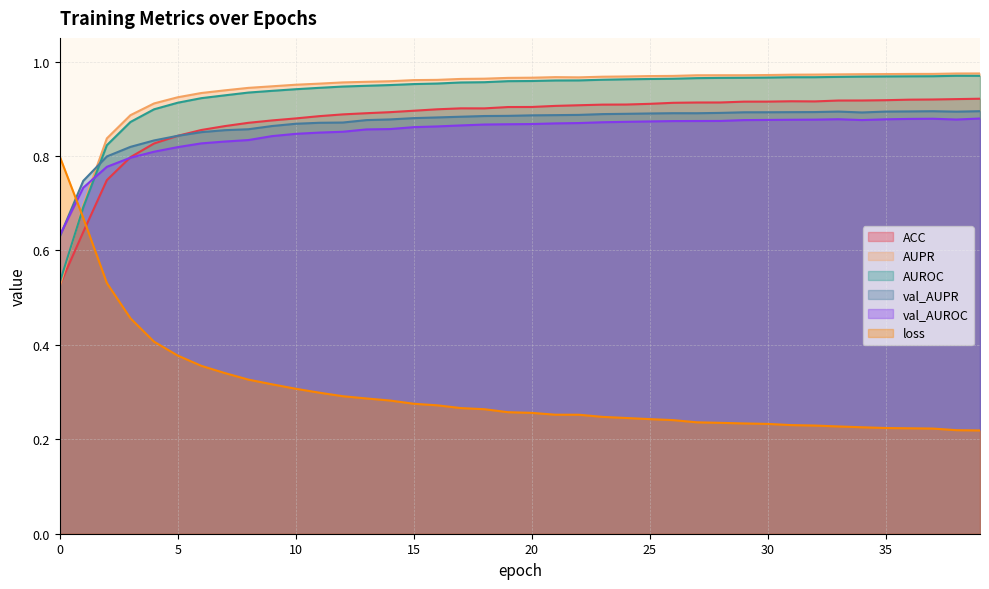

Reading right to left, list all the values displayed in this chart.

ACC: 39=0.9	38=0.9	37=0.9	36=0.9	35=0.9	34=0.9	33=0.9	32=0.9	31=0.9	30=0.9	29=0.9	28=0.9	27=0.9	26=0.9	25=0.9	24=0.9	23=0.9	22=0.9	21=0.9	20=0.9	19=0.9	18=0.9	17=0.9	16=0.9	15=0.9	14=0.9	13=0.9	12=0.9	11=0.9	10=0.9	9=0.9	8=0.9	7=0.9	6=0.9	5=0.8	4=0.8	3=0.8	2=0.7	1=0.6	0=0.5
AUPR: 39=1.0	38=1.0	37=1.0	36=1.0	35=1.0	34=1.0	33=1.0	32=1.0	31=1.0	30=1.0	29=1.0	28=1.0	27=1.0	26=1.0	25=1.0	24=1.0	23=1.0	22=1.0	21=1.0	20=1.0	19=1.0	18=1.0	17=1.0	16=1.0	15=1.0	14=1.0	13=1.0	12=1.0	11=1.0	10=1.0	9=0.9	8=0.9	7=0.9	6=0.9	5=0.9	4=0.9	3=0.9	2=0.8	1=0.7	0=0.5
AUROC: 39=1.0	38=1.0	37=1.0	36=1.0	35=1.0	34=1.0	33=1.0	32=1.0	31=1.0	30=1.0	29=1.0	28=1.0	27=1.0	26=1.0	25=1.0	24=1.0	23=1.0	22=1.0	21=1.0	20=1.0	19=1.0	18=1.0	17=1.0	16=1.0	15=1.0	14=1.0	13=0.9	12=0.9	11=0.9	10=0.9	9=0.9	8=0.9	7=0.9	6=0.9	5=0.9	4=0.9	3=0.9	2=0.8	1=0.7	0=0.5
val_AUPR: 39=0.9	38=0.9	37=0.9	36=0.9	35=0.9	34=0.9	33=0.9	32=0.9	31=0.9	30=0.9	29=0.9	28=0.9	27=0.9	26=0.9	25=0.9	24=0.9	23=0.9	22=0.9	21=0.9	20=0.9	19=0.9	18=0.9	17=0.9	16=0.9	15=0.9	14=0.9	13=0.9	12=0.9	11=0.9	10=0.9	9=0.9	8=0.9	7=0.9	6=0.9	5=0.8	4=0.8	3=0.8	2=0.8	1=0.7	0=0.6
val_AUROC: 39=0.9	38=0.9	37=0.9	36=0.9	35=0.9	34=0.9	33=0.9	32=0.9	31=0.9	30=0.9	29=0.9	28=0.9	27=0.9	26=0.9	25=0.9	24=0.9	23=0.9	22=0.9	21=0.9	20=0.9	19=0.9	18=0.9	17=0.9	16=0.9	15=0.9	14=0.9	13=0.9	12=0.9	11=0.8	10=0.8	9=0.8	8=0.8	7=0.8	6=0.8	5=0.8	4=0.8	3=0.8	2=0.8	1=0.7	0=0.6
loss: 39=0.2	38=0.2	37=0.2	36=0.2	35=0.2	34=0.2	33=0.2	32=0.2	31=0.2	30=0.2	29=0.2	28=0.2	27=0.2	26=0.2	25=0.2	24=0.2	23=0.2	22=0.3	21=0.3	20=0.3	19=0.3	18=0.3	17=0.3	16=0.3	15=0.3	14=0.3	13=0.3	12=0.3	11=0.3	10=0.3	9=0.3	8=0.3	7=0.3	6=0.4	5=0.4	4=0.4	3=0.5	2=0.5	1=0.7	0=0.8